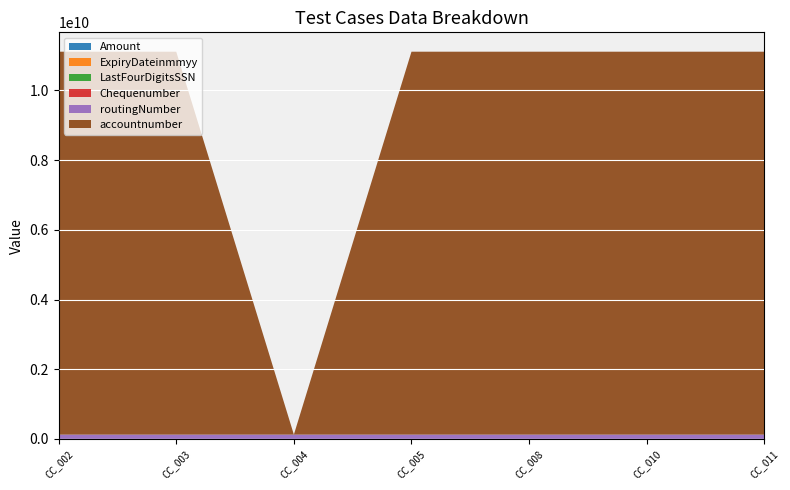

Reading left to right, list all the values displayed in this chart.

Amount: CC_002=10	CC_003=10	CC_004=10	CC_005=10	CC_008=10	CC_010=10	CC_011=10
ExpiryDateinmmyy: CC_002=120	CC_003=120	CC_004=120	CC_005=120	CC_008=120	CC_010=120	CC_011=120
LastFourDigitsSSN: CC_002=5555	CC_003=5555	CC_004=5555	CC_005=5555	CC_008=5555	CC_010=5555	CC_011=5555
Chequenumber: CC_002=2233	CC_003=2233	CC_004=5566	CC_005=2233	CC_008=2233	CC_010=2233	CC_011=2233
routingNumber: CC_002=123456780	CC_003=123456780	CC_004=123456780	CC_005=123456780	CC_008=123456780	CC_010=123456780	CC_011=123456780
accountnumber: CC_002=10987654321	CC_003=10987654321	CC_004=124321	CC_005=10987654321	CC_008=10987654321	CC_010=10987654321	CC_011=10987654321